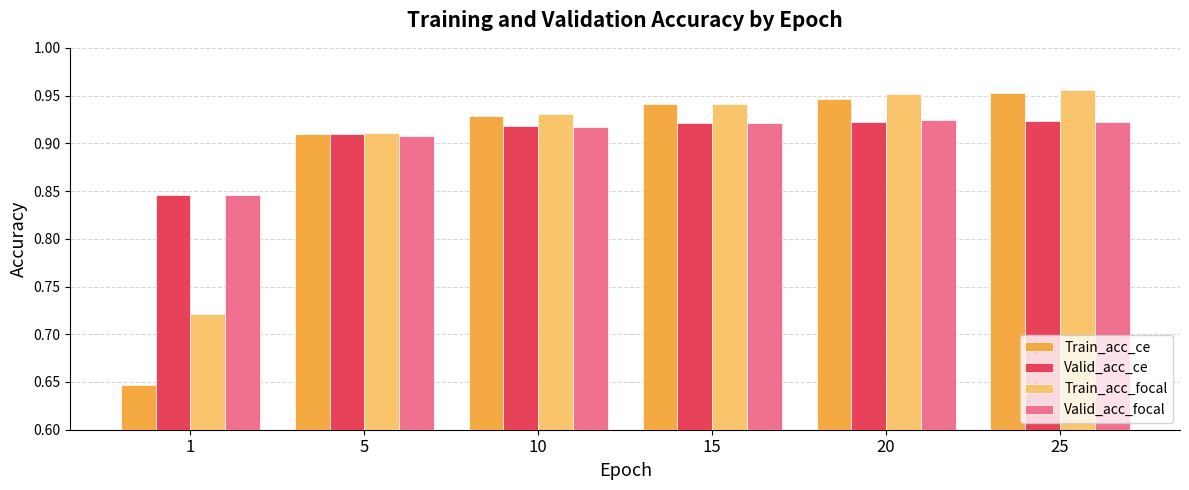

True or false: Valid_acc_ce has a value of 0.3 at 1.

False